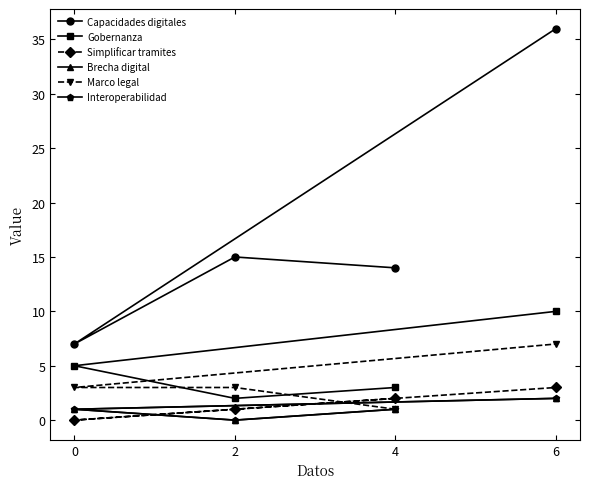

Does the chart have visible grid lines?

No